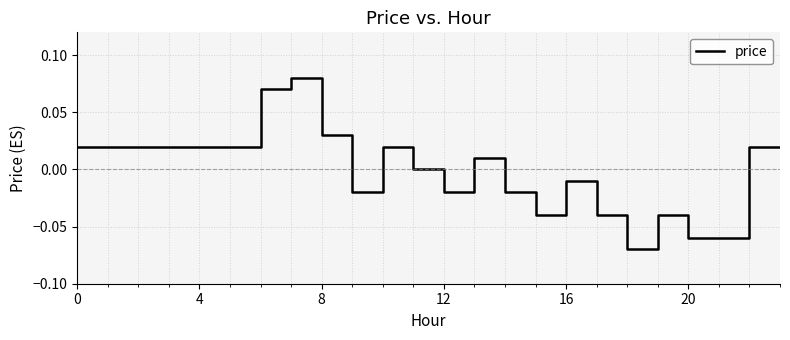

What is the maximum value shown in the chart?

0.1